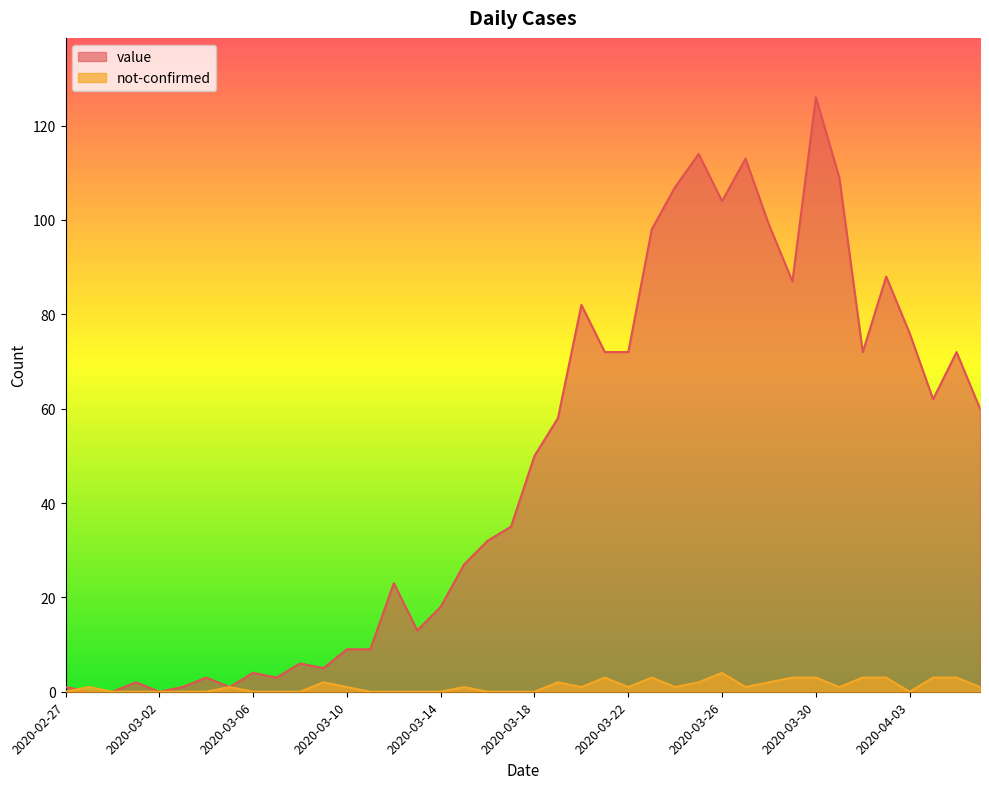

True or false: not-confirmed has a value of -1 at 2020-02-27.

False